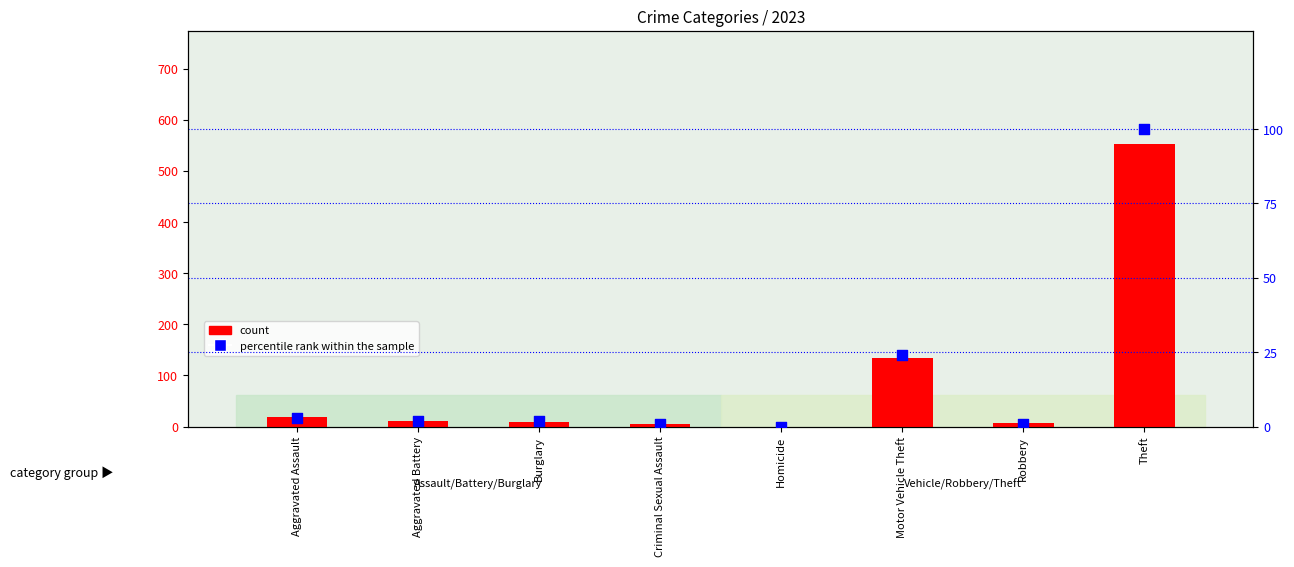

Which series has the largest total across all categories?

count